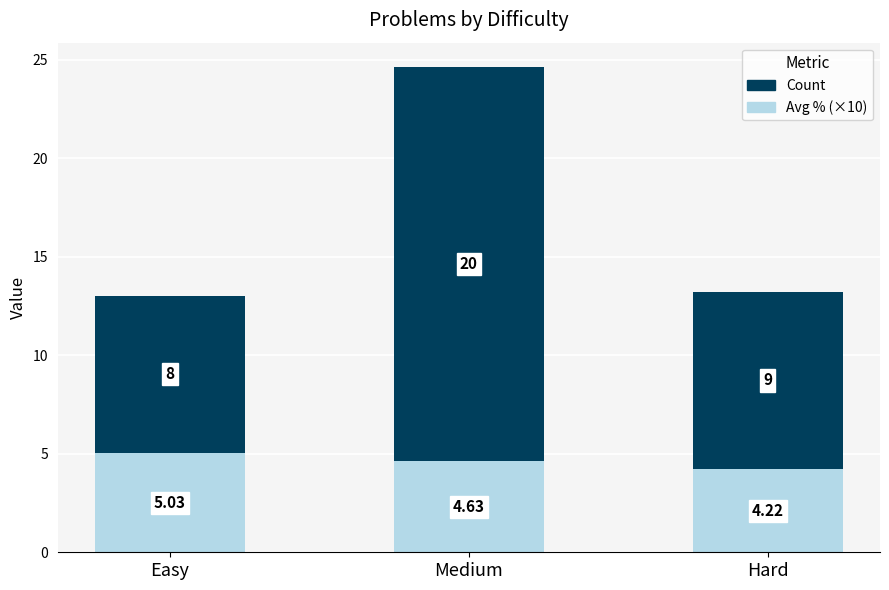

At which label does Avg % (×10) reach its peak?

Easy